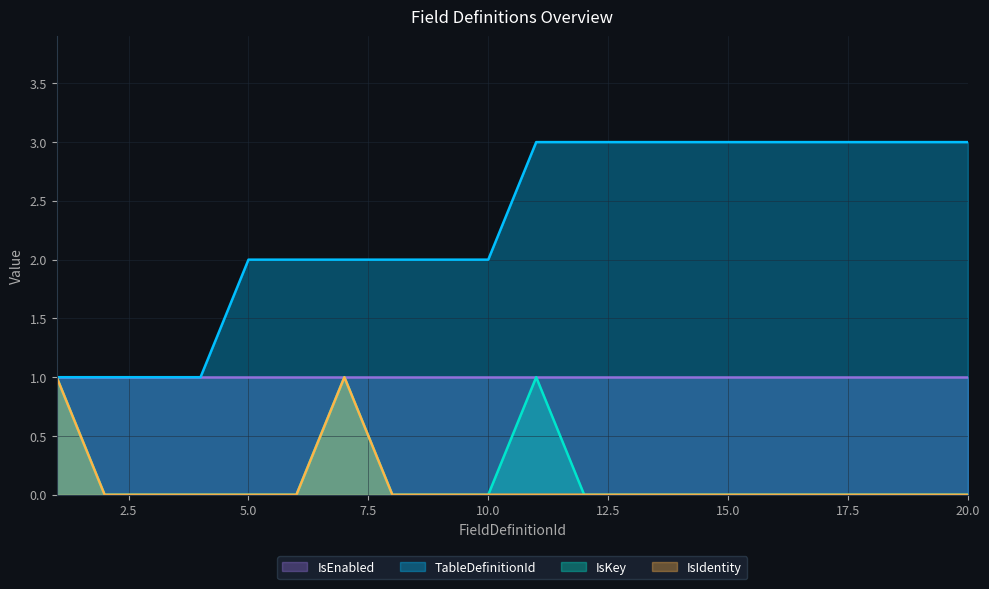

Is it true that TableDefinitionId equals 4 at 20.0?

False